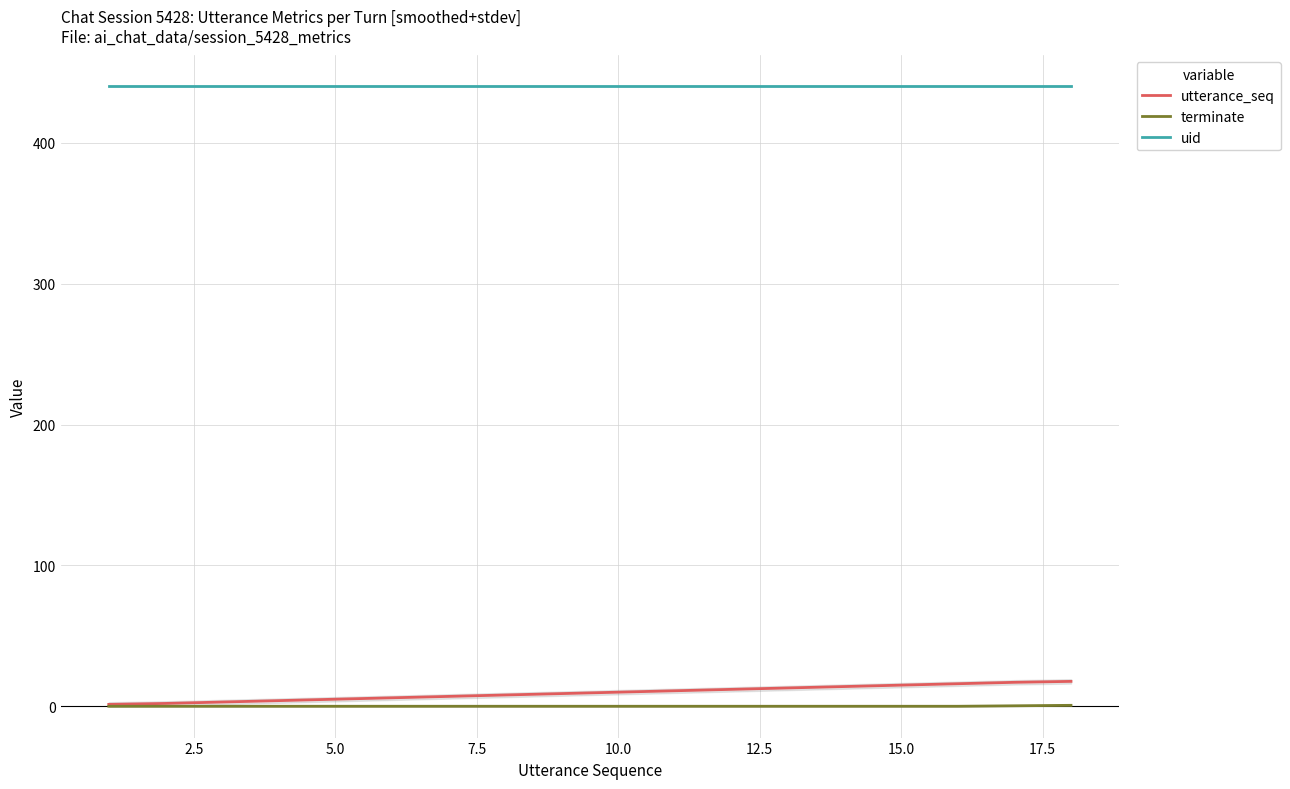

True or false: terminate and uid intersect in this chart.

False